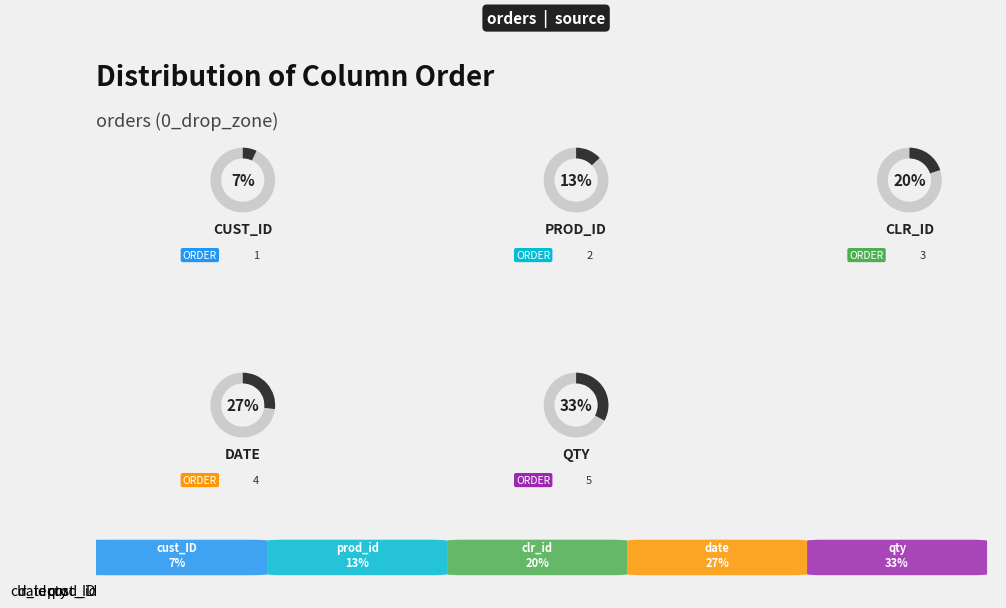

Which category has the biggest portion of the pie?

qty